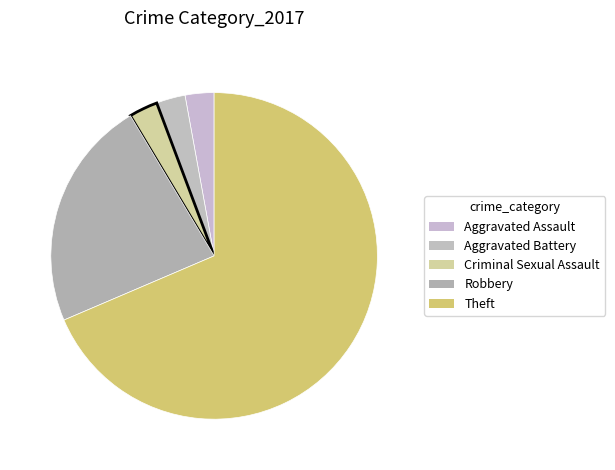

Combined, do Aggravated Battery and Criminal Sexual Assault account for over 50%?

No